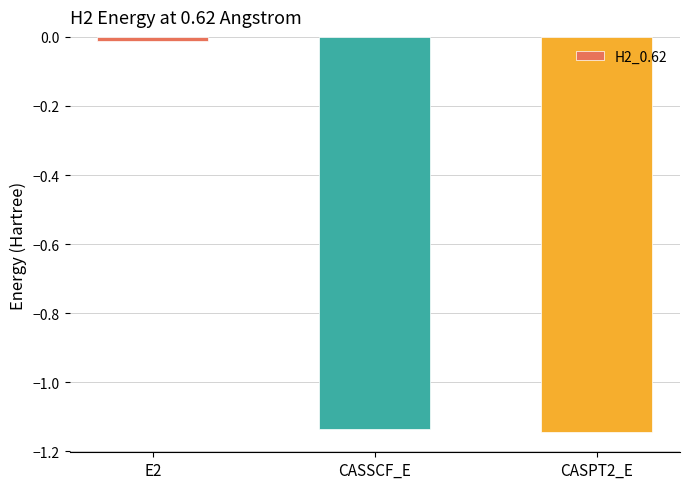

How many values are below -1?

2